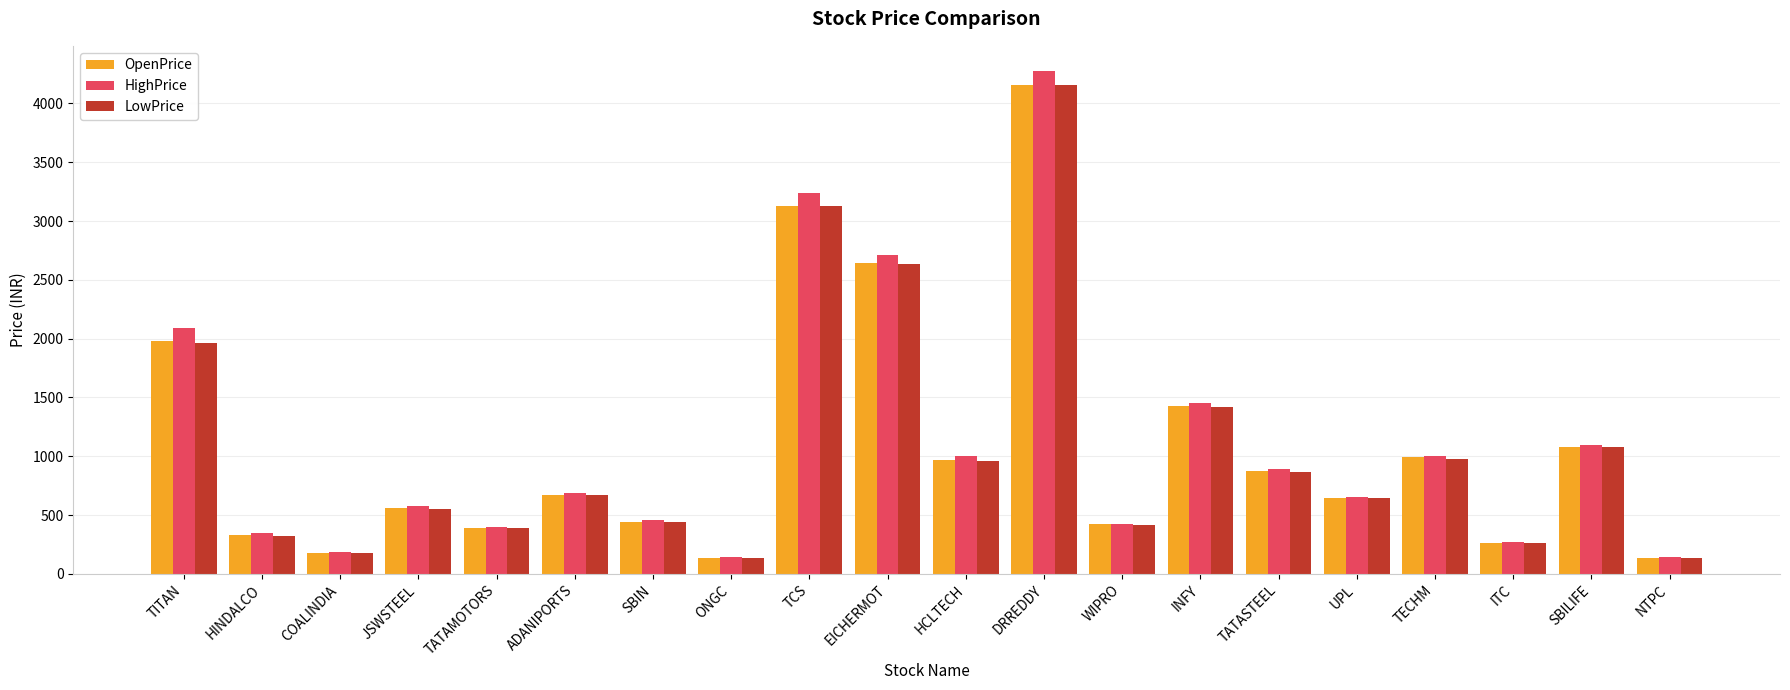

Is the value of OpenPrice at SBILIFE greater than the value of LowPrice at DRREDDY?

No